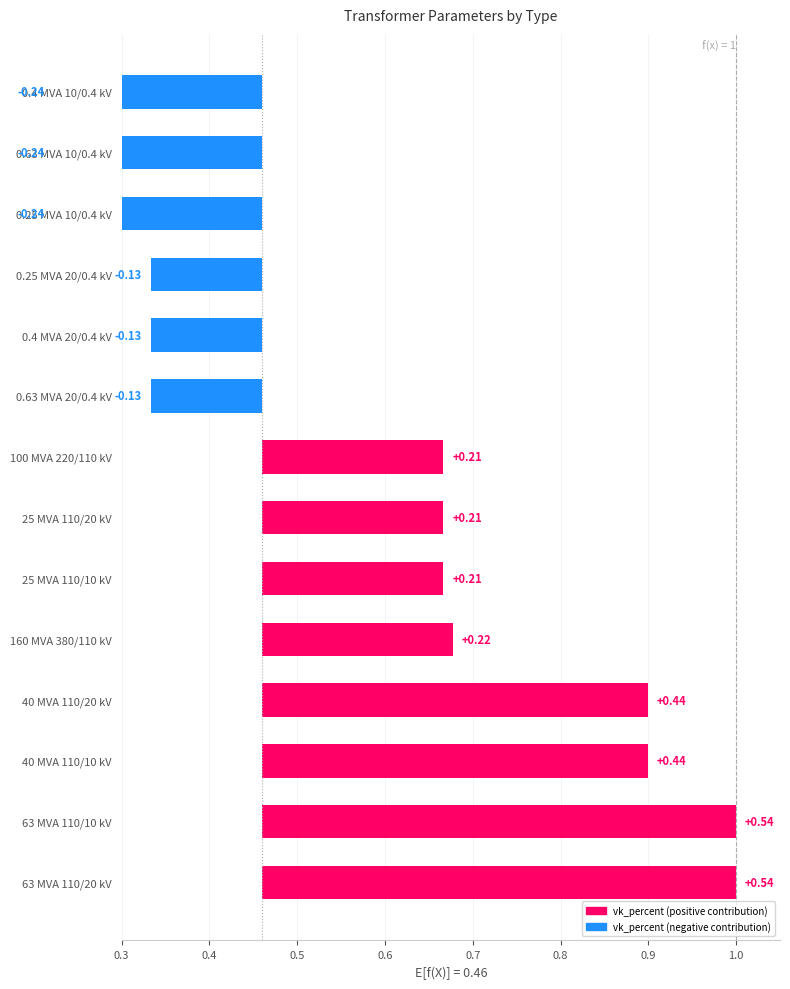

What position from the left is 0.4 MVA 20/0.4 kV?

10